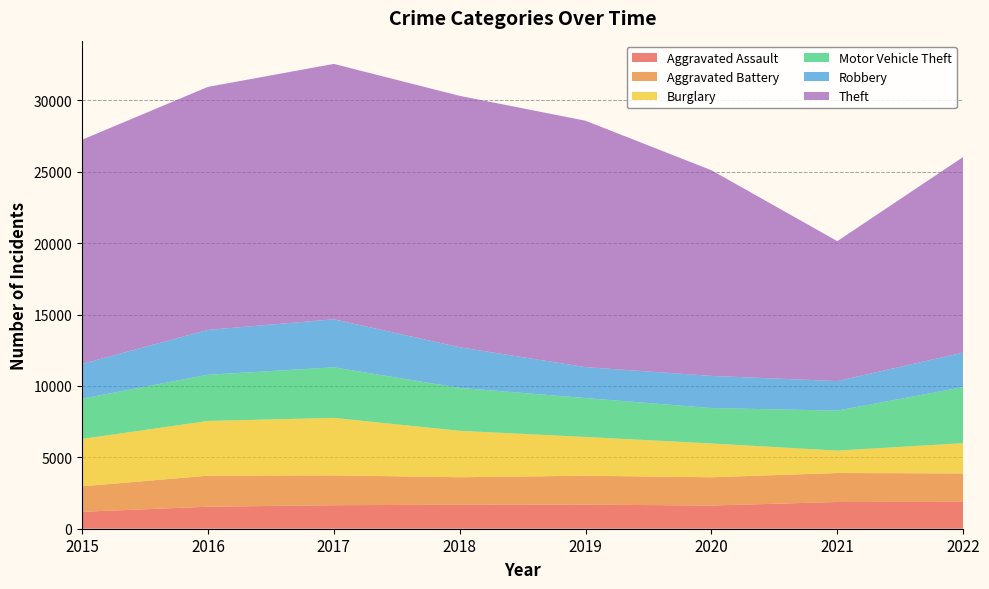

Reading right to left, transcribe all the data shown in this chart.

Aggravated Assault: 1883	1871	1624	1687	1680	1646	1540	1186
Aggravated Battery: 1991	2029	1980	2025	1925	2091	2174	1782
Burglary: 2119	1568	2366	2714	3252	4024	3833	3318
Motor Vehicle Theft: 3926	2804	2479	2725	3007	3539	3234	2820
Robbery: 2417	2067	2254	2165	2844	3364	3143	2434
Theft: 13696	9798	14400	17253	17604	17885	17016	15697